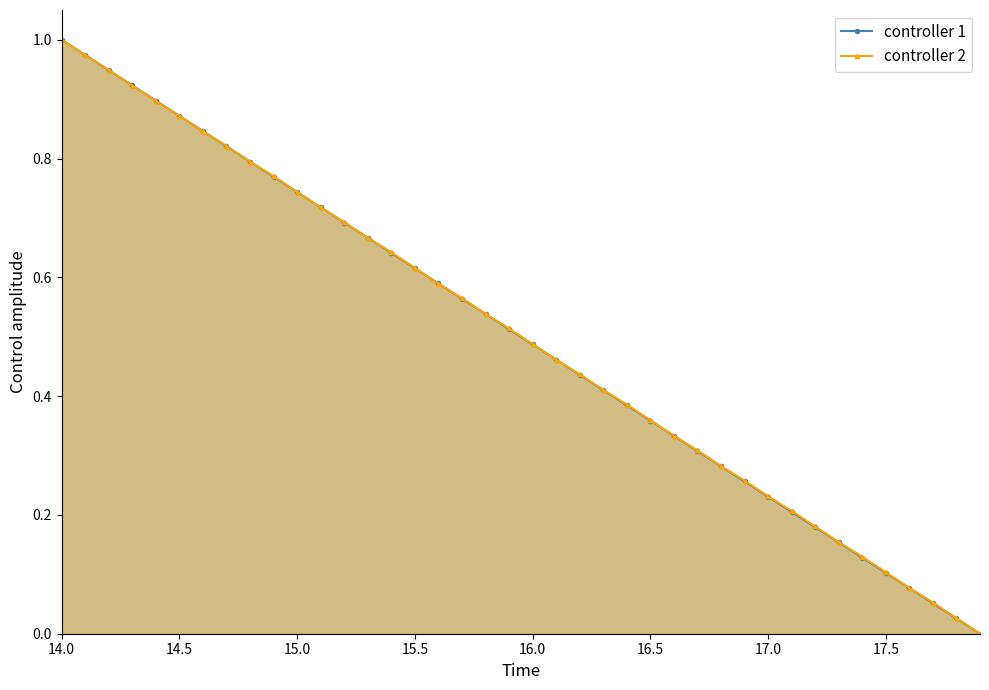

How many data points does each series have?

40